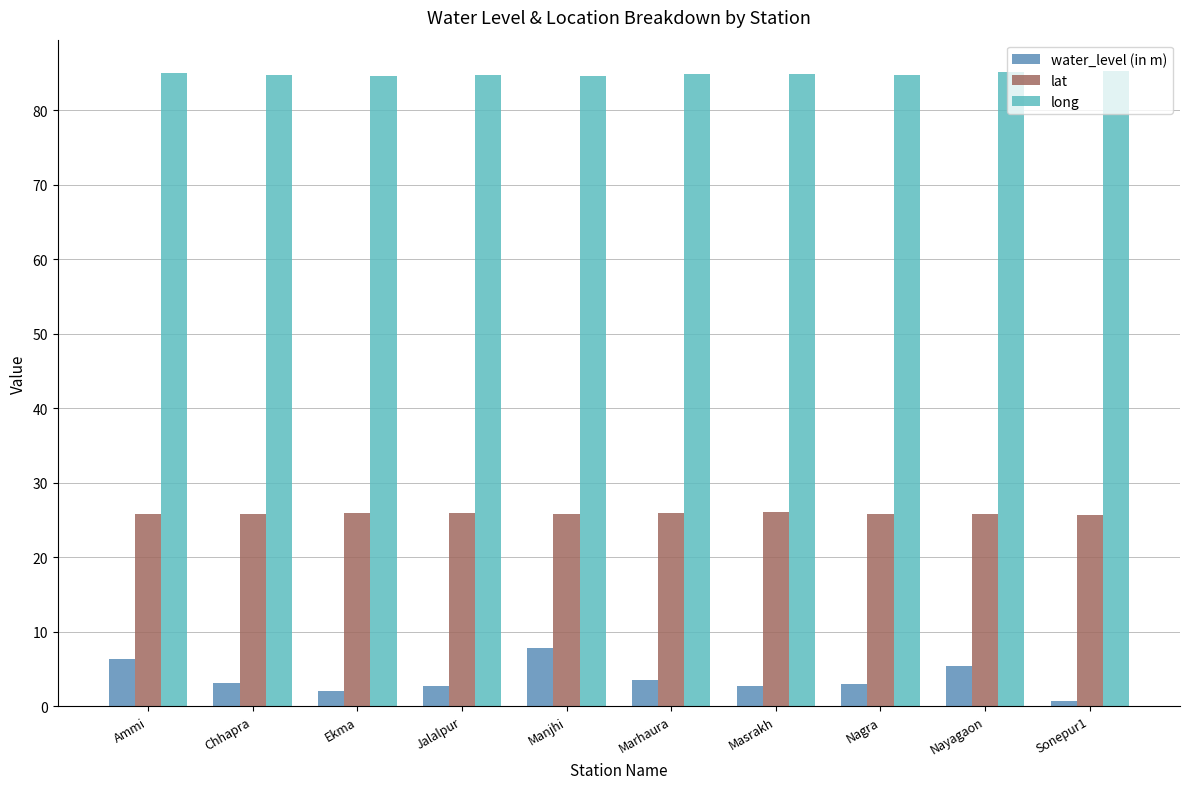

Which series has the largest range (max minus min)?

water_level (in m)